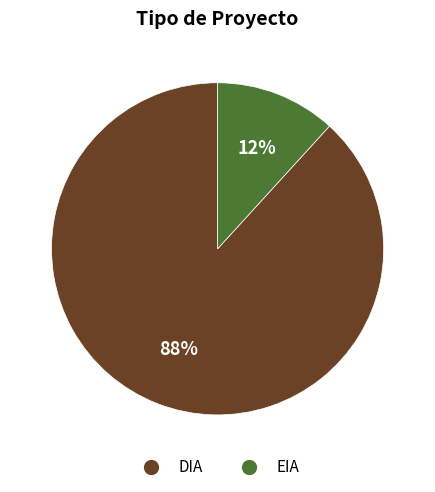

To the nearest percent, what percentage of the pie is DIA?

88%